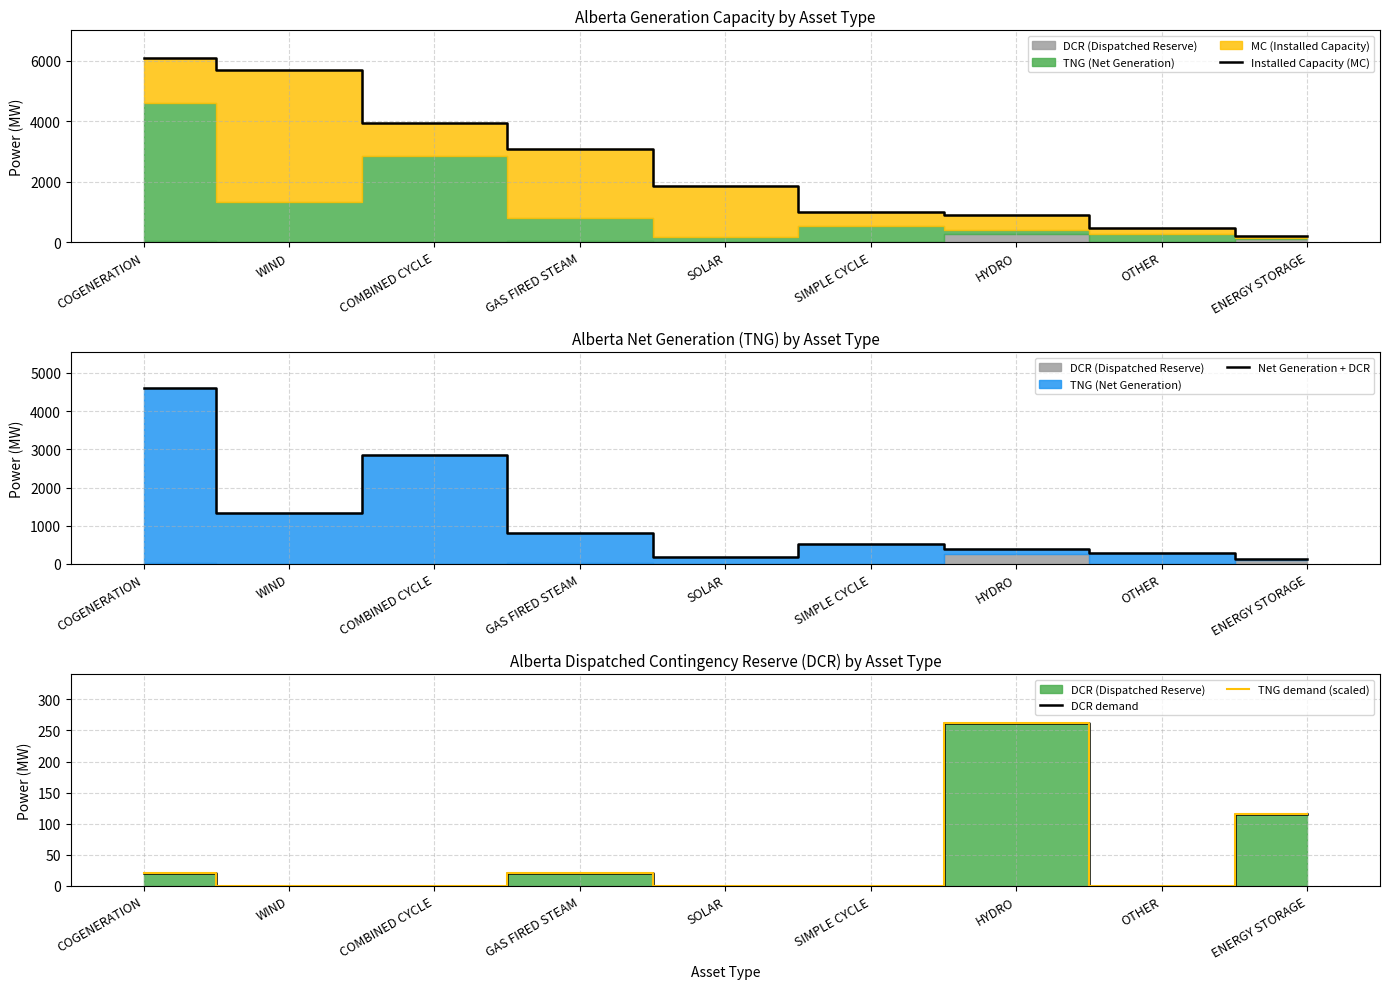

List the labels in order of TNG demand (scaled) value, largest first.

HYDRO, ENERGY STORAGE, COGENERATION, GAS FIRED STEAM, WIND, COMBINED CYCLE, SOLAR, SIMPLE CYCLE, OTHER